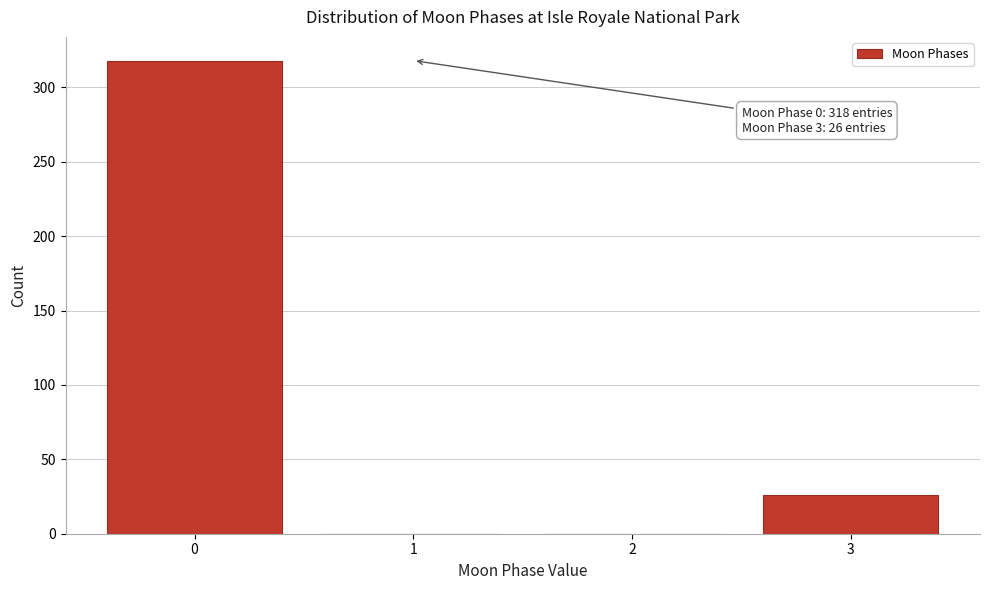

Reading left to right, what are all the values shown in this chart?

0=318	1=0	2=0	3=26